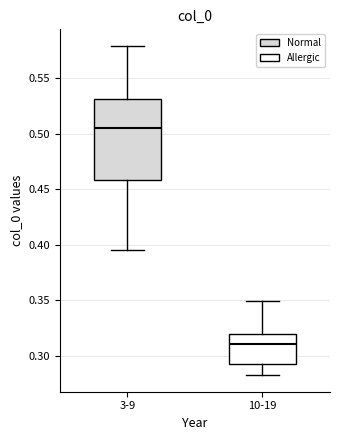

Where is the lower edge of the box for 3-9 on the y-axis? The values are not printed on the chart, so give them approximately, as read against the axis.

0.460